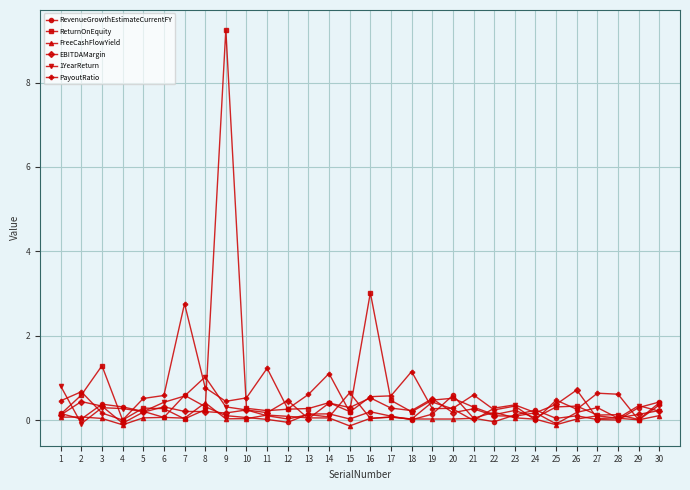

True or false: RevenueGrowthEstimateCurrentFY has more than 2 points higher than both neighbors.

True